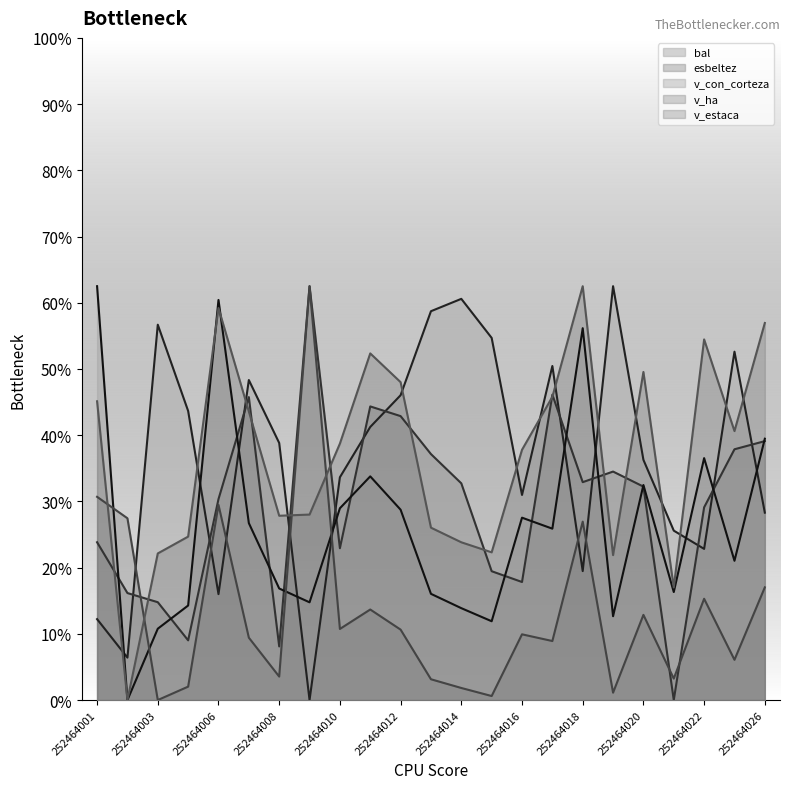

How many values in the bal series are below 62?

11